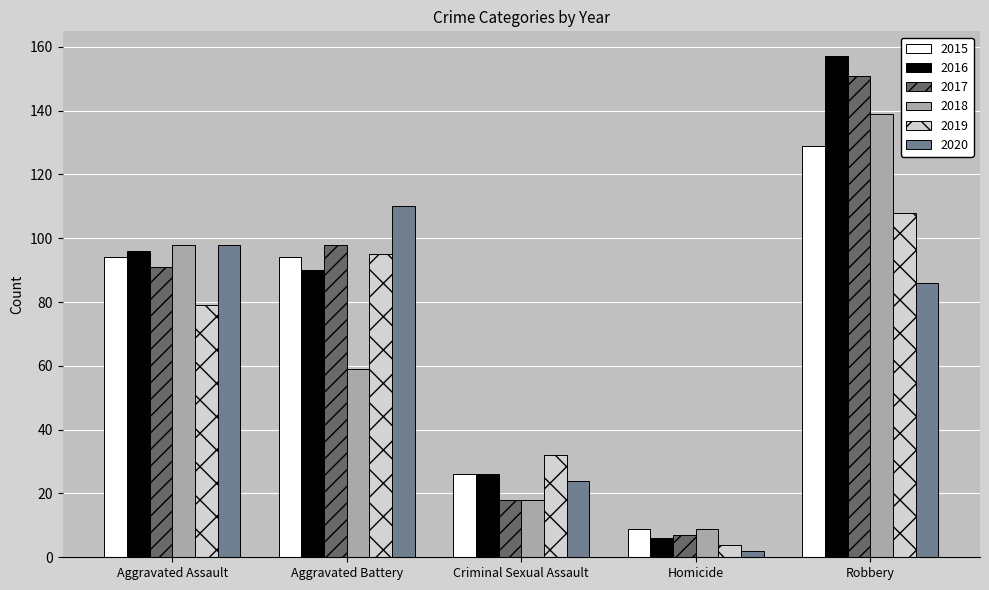

What is the label of the 3rd bar from the right?

Criminal Sexual Assault